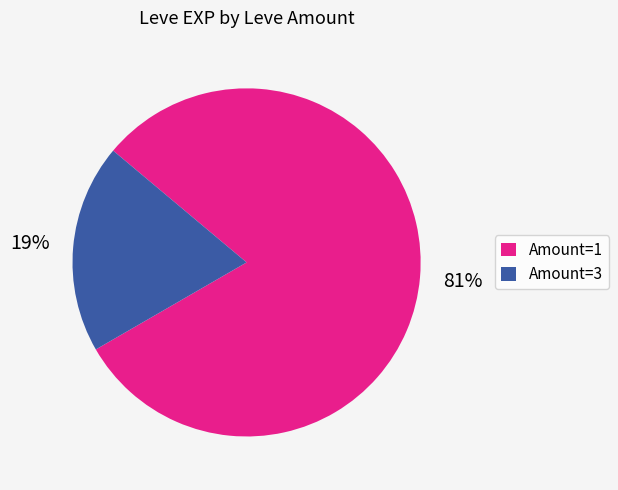

True or false: Amount=3 accounts for 19% of the total.

True